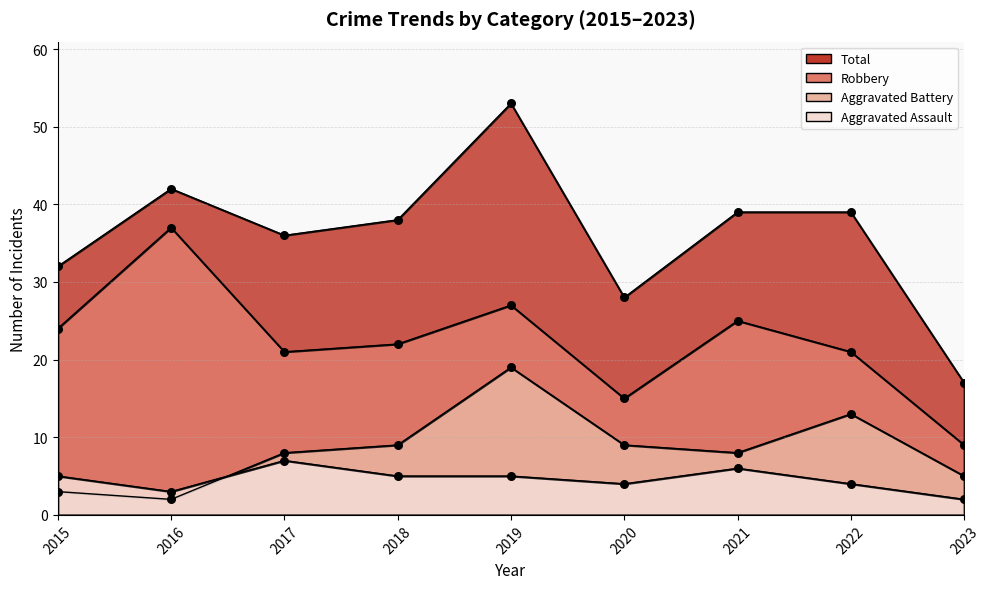

At which category is the sum across all series the highest?

2019